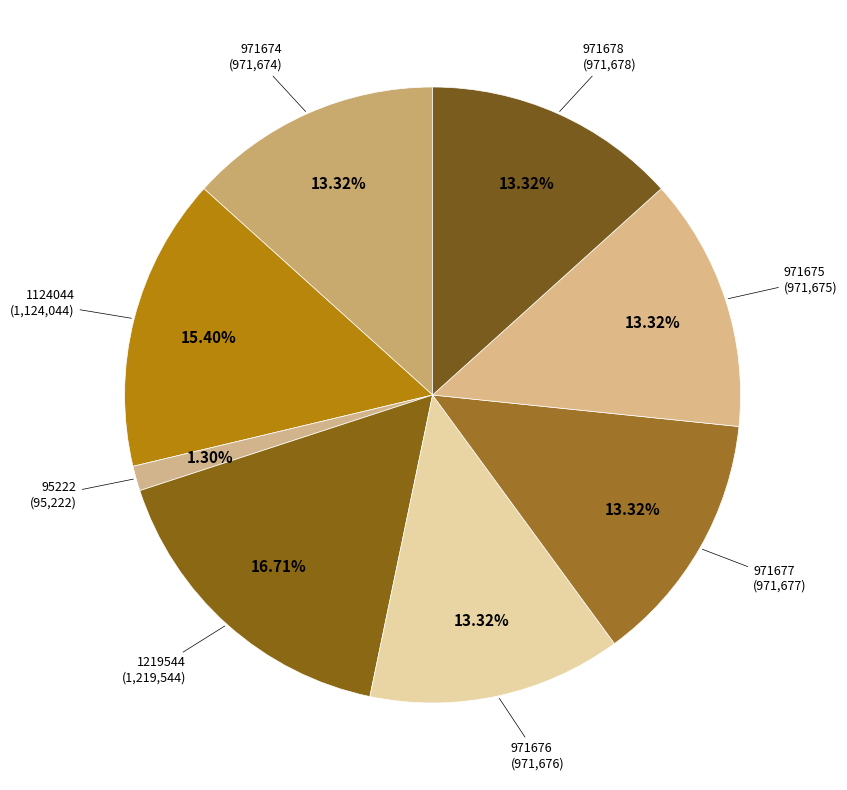

Which slice is the largest?

1219544